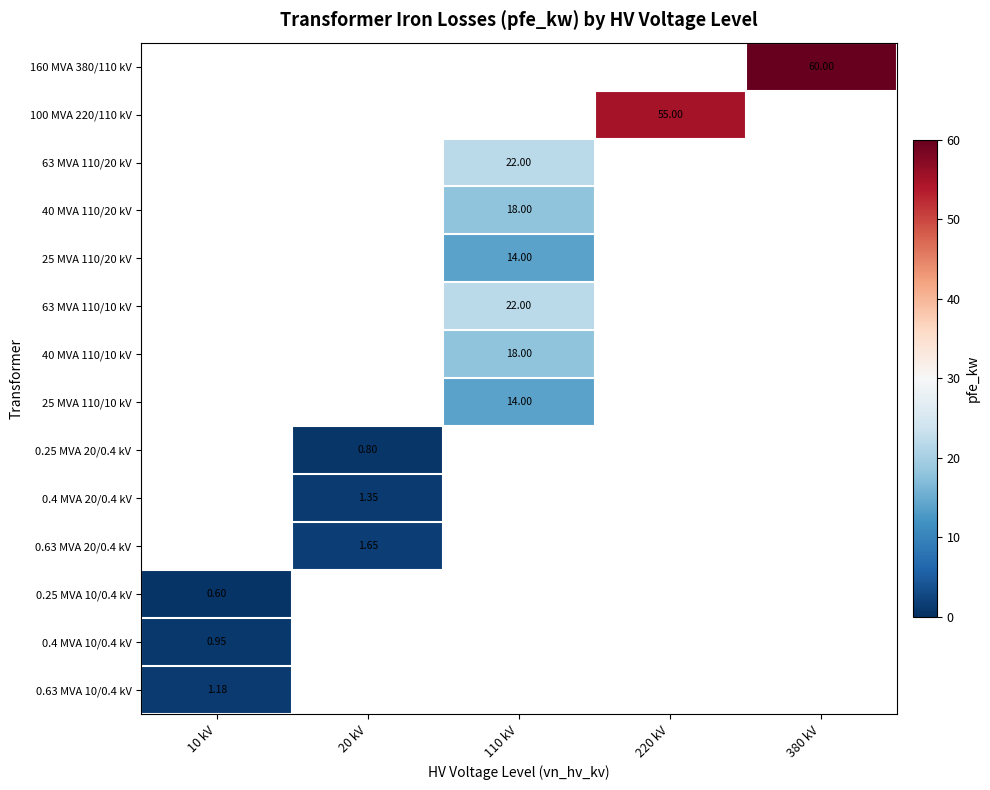

Is the value of 0.4 MVA 20/0.4 kV at 20 kV greater than the value of 25 MVA 110/20 kV at 110 kV?

No